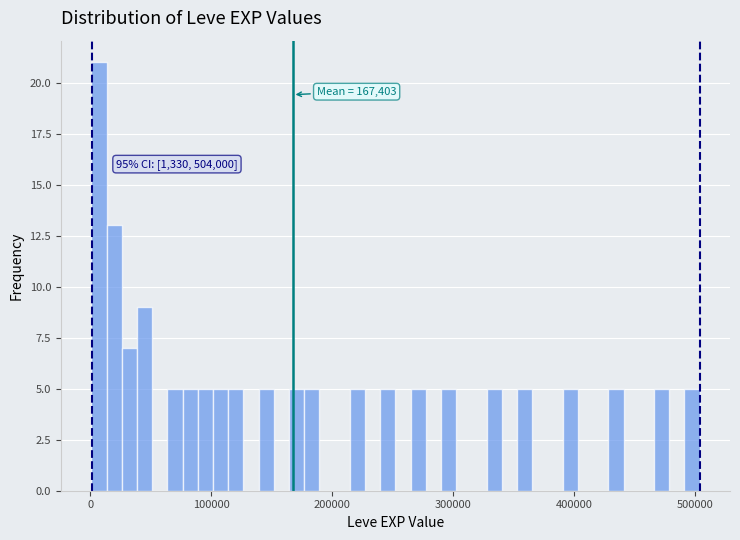

Read against the x-axis, roughly where is the centre of the tallest bar?

10000